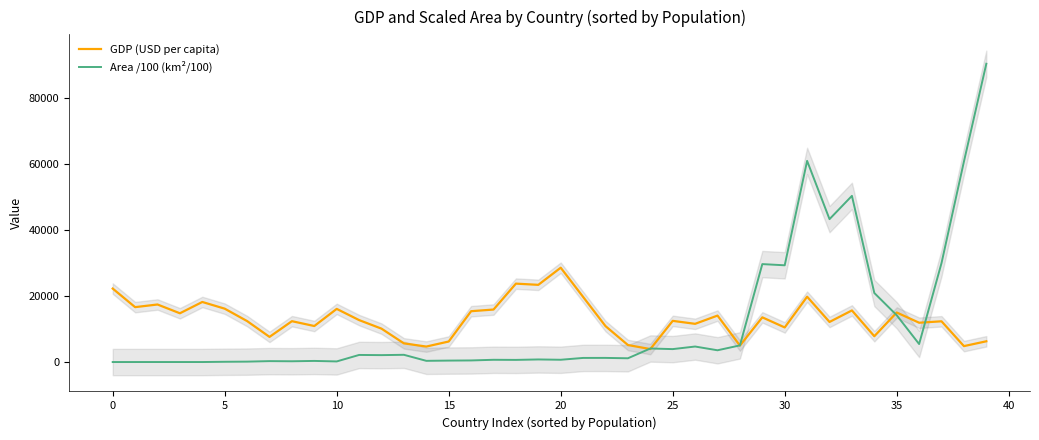

The value of GDP (USD per capita) at 33 is 26459.4. True or false?

False